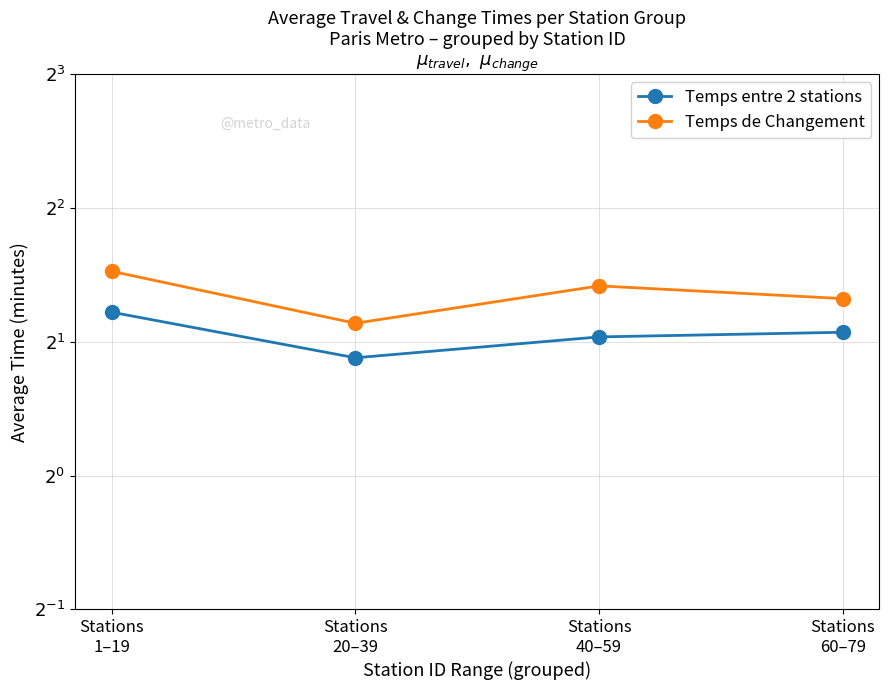

True or false: Temps de Changement and Temps entre 2 stations cross at least once.

False